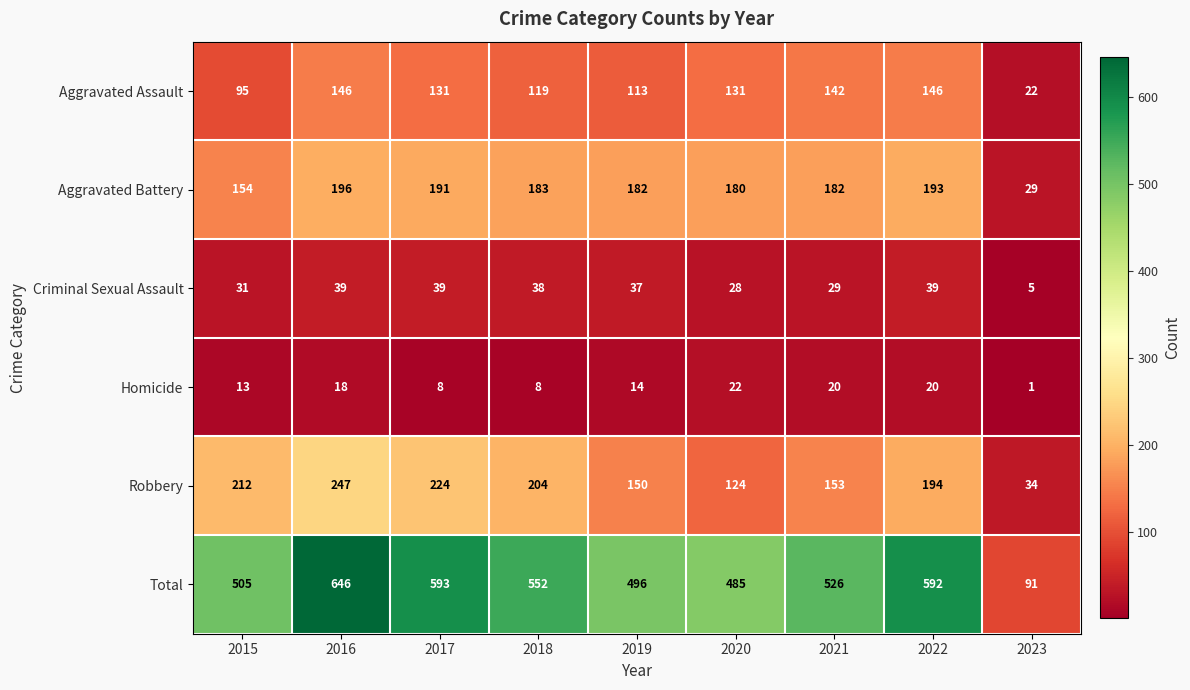

At how many categories does at least one series exceed 306?

8